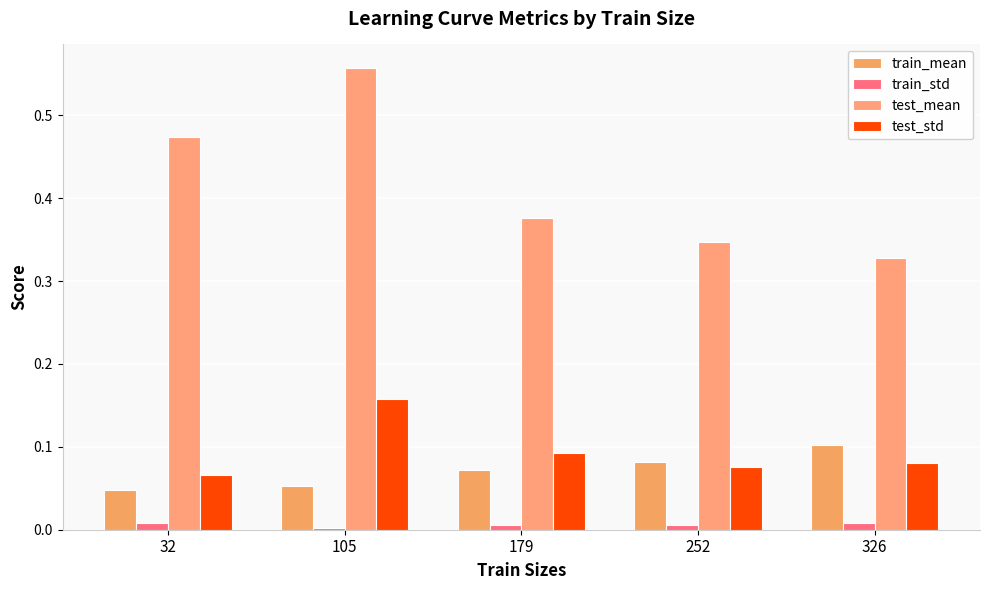

List the series in order of their peak value, highest first.

test_mean, test_std, train_mean, train_std